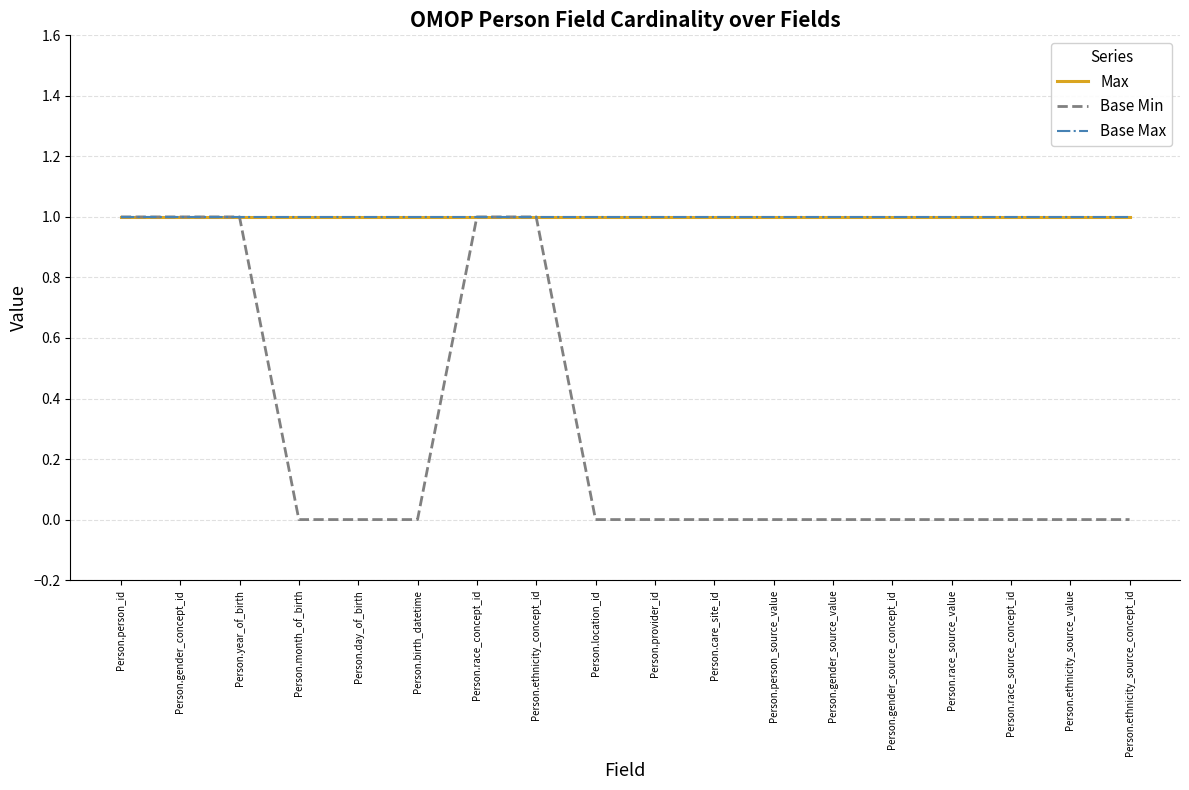

Which series has the widest spread of values?

Base Min